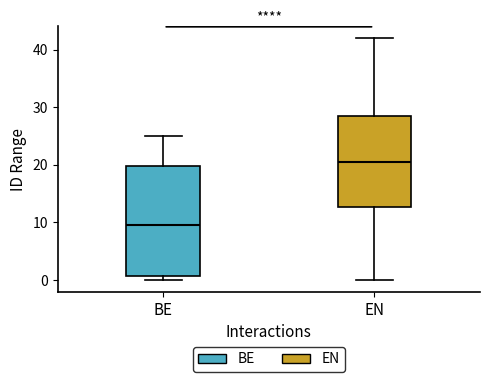

Where is the lower edge of the box for BE on the y-axis? The values are not printed on the chart, so give them approximately, as read against the axis.

1